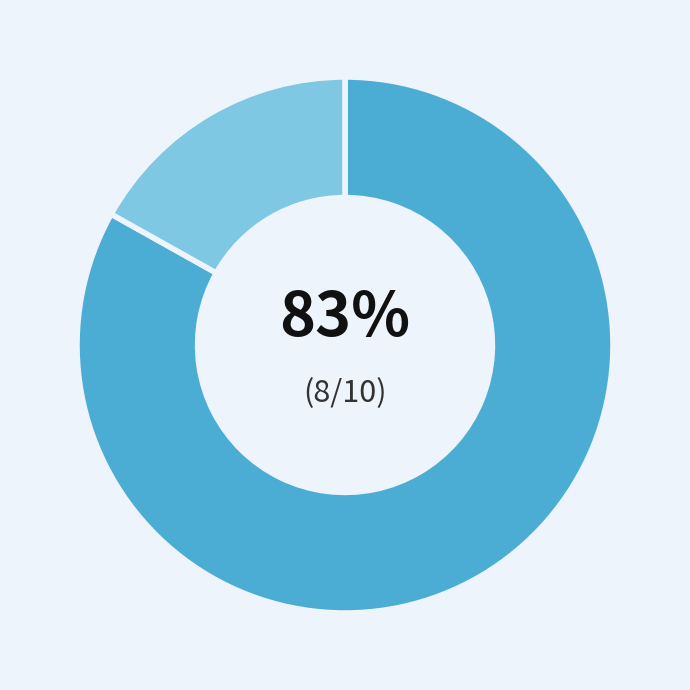

Count the number of slices in the pie.

2